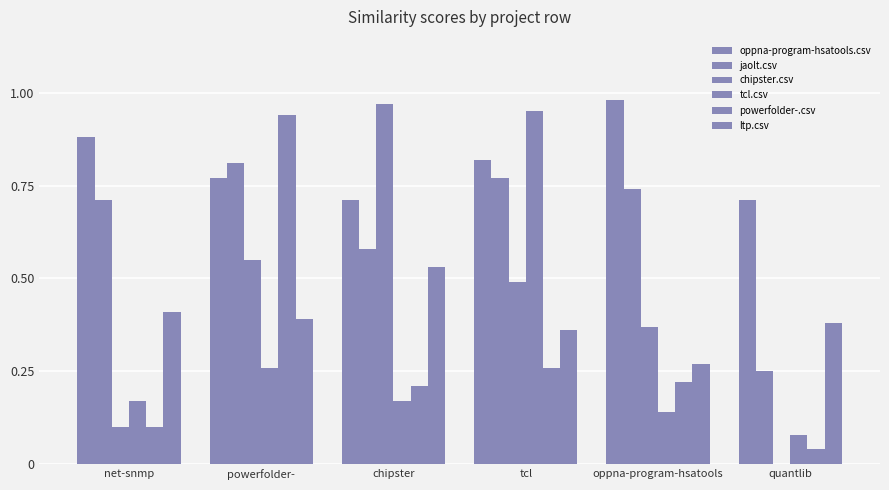

Are the bars grouped side by side (vs. stacked)?

Yes